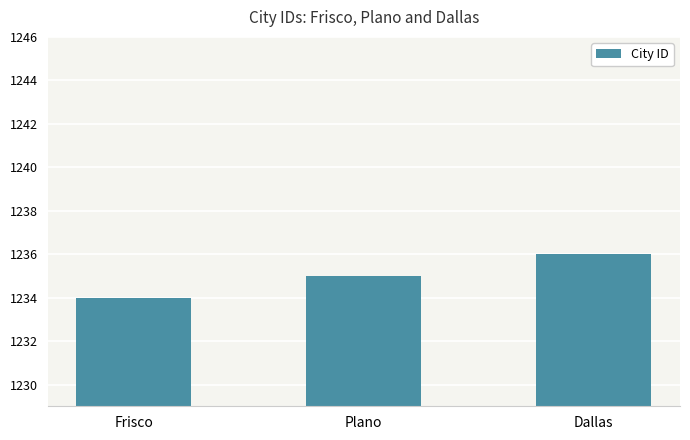

What is the sum of all values?

3705